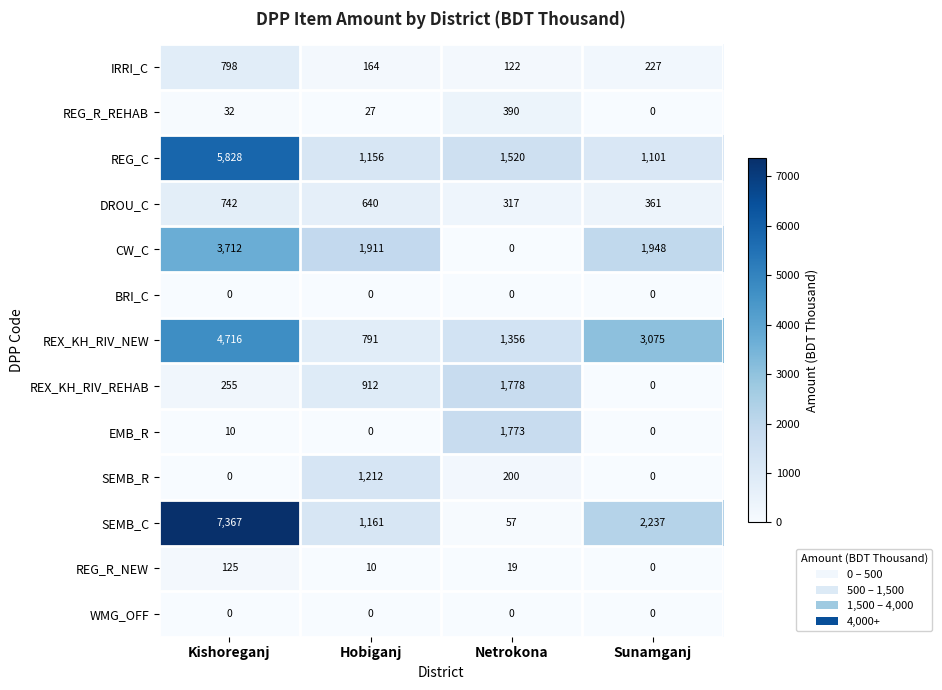

Which category has the highest value in the EMB_R series?

Netrokona